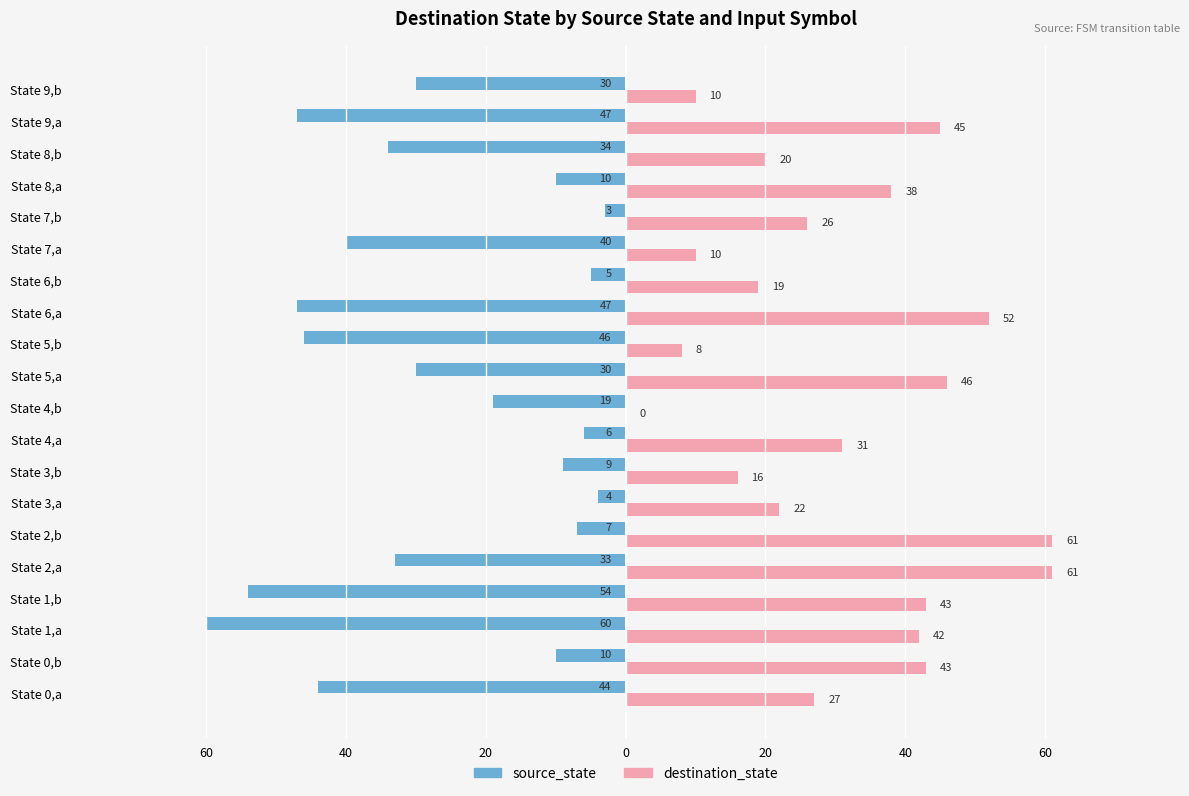

Does the chart contain stacked bars?

No